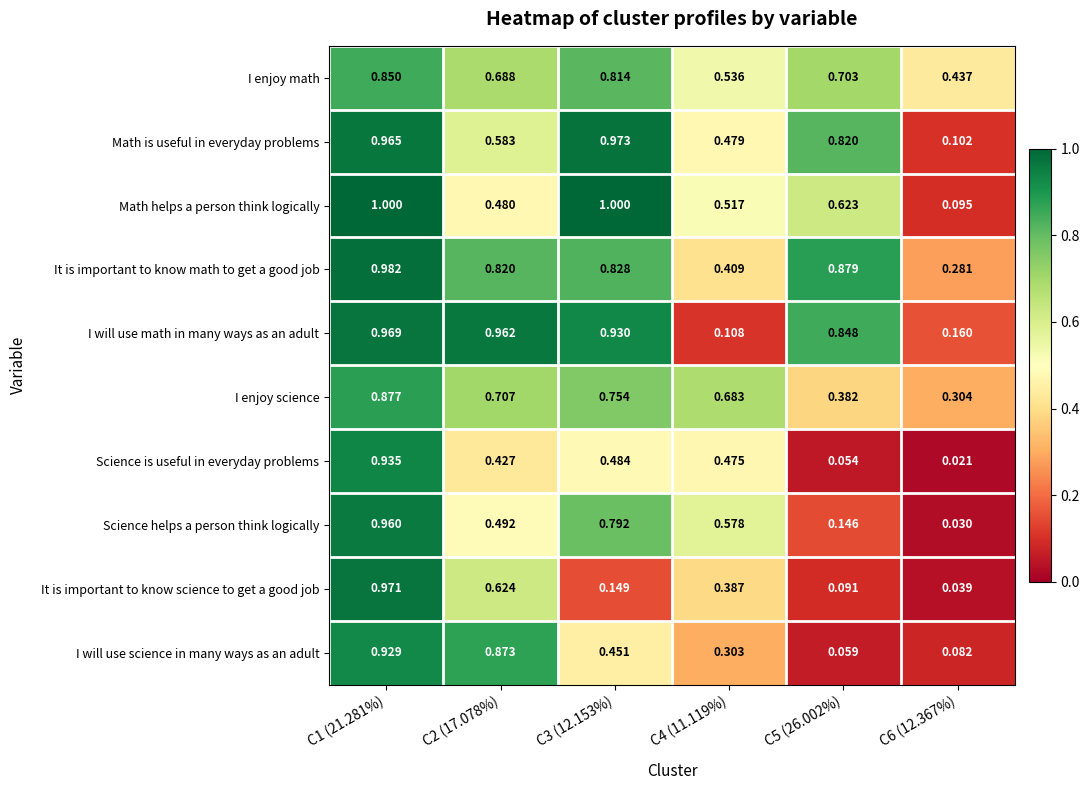

Is the value of I enjoy math at C4 (11.119%) greater than the value of Math is useful in everyday problems at C4 (11.119%)?

Yes